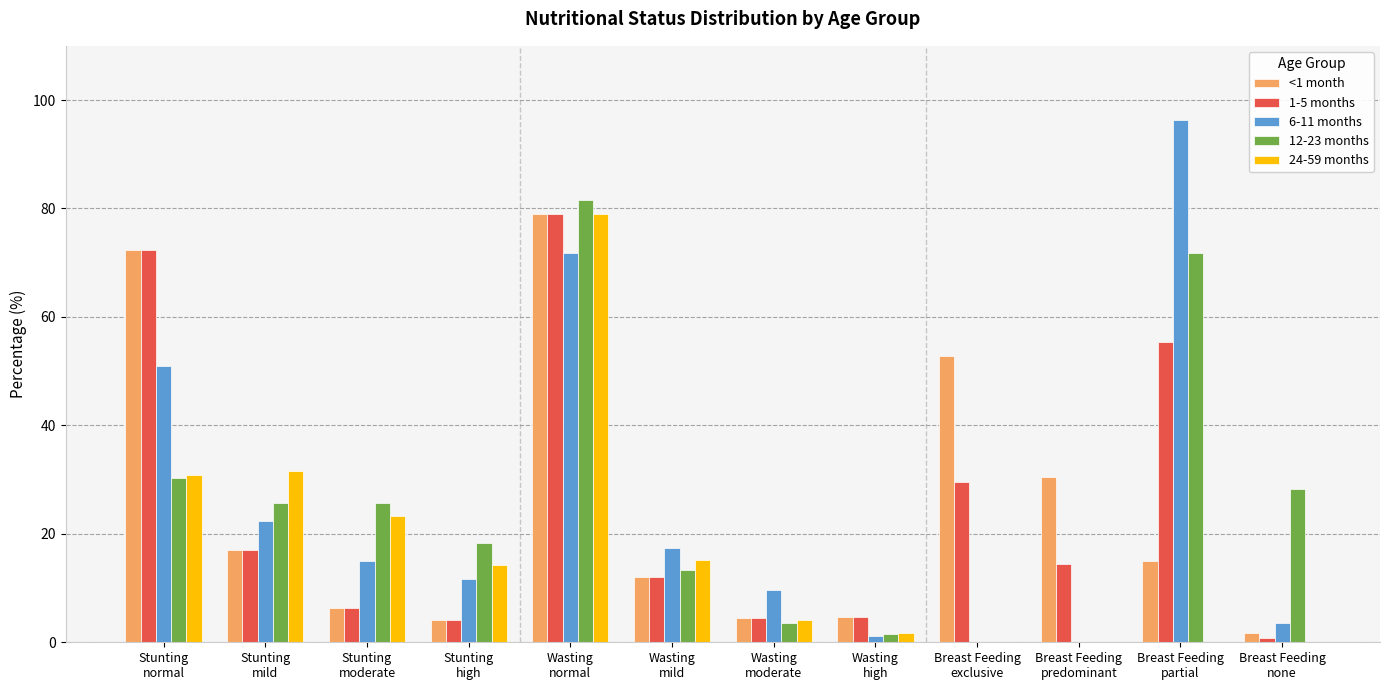

What is the sum of all 24-59 months values?

200.0